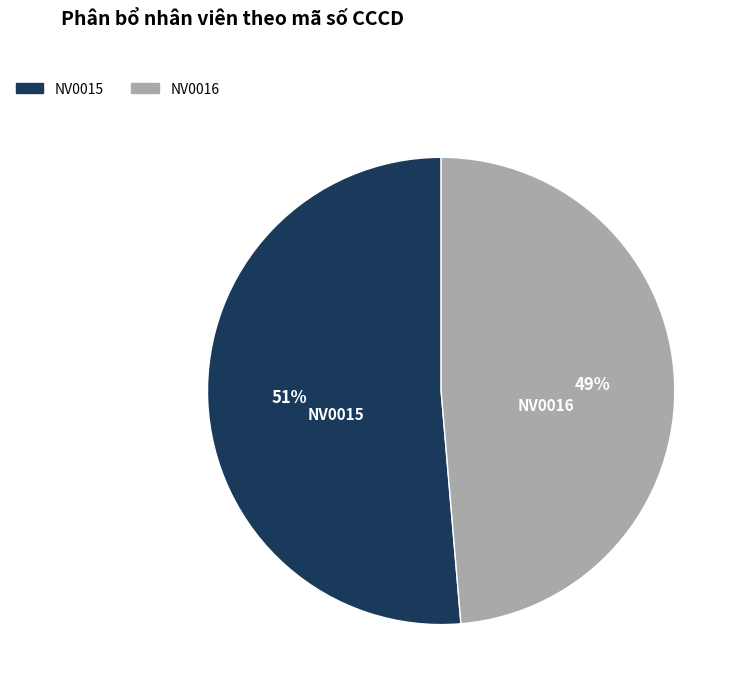

The NV0015 slice represents 44% of the pie. True or false?

False